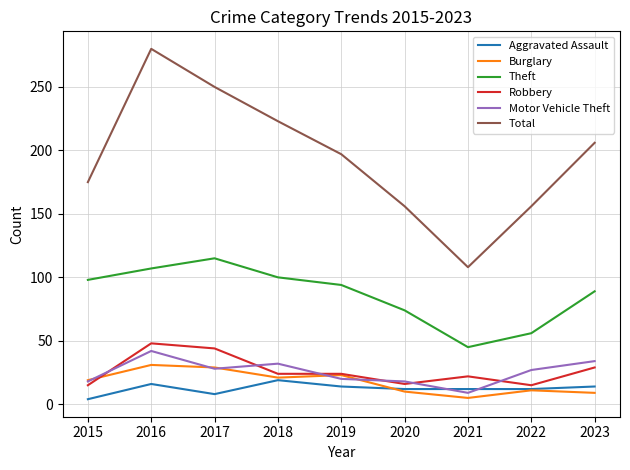

Which series changed the most between 2018 and 2020?

Total